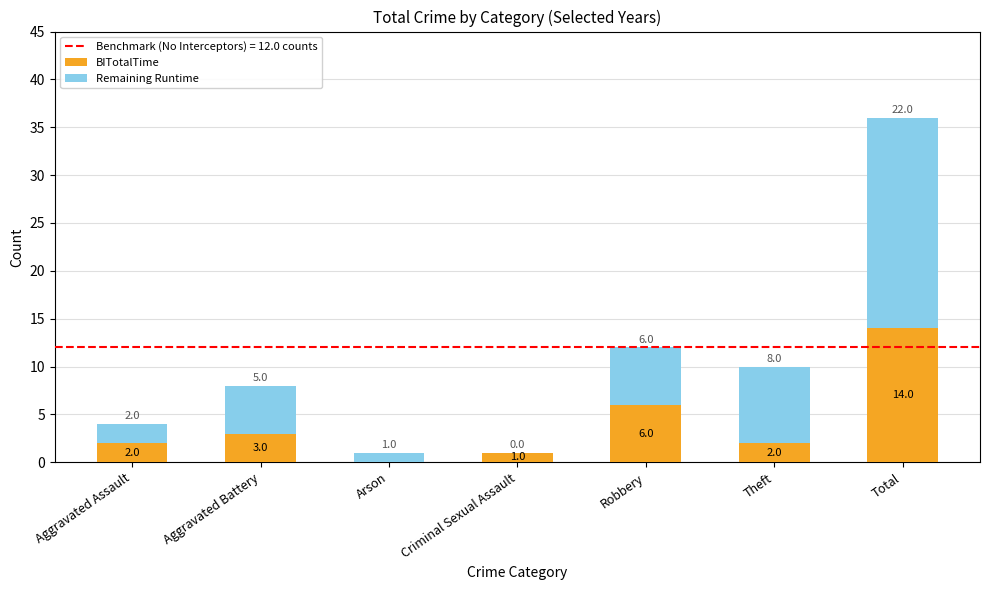

What is the approximate value of BITotalTime at Aggravated Battery?

3